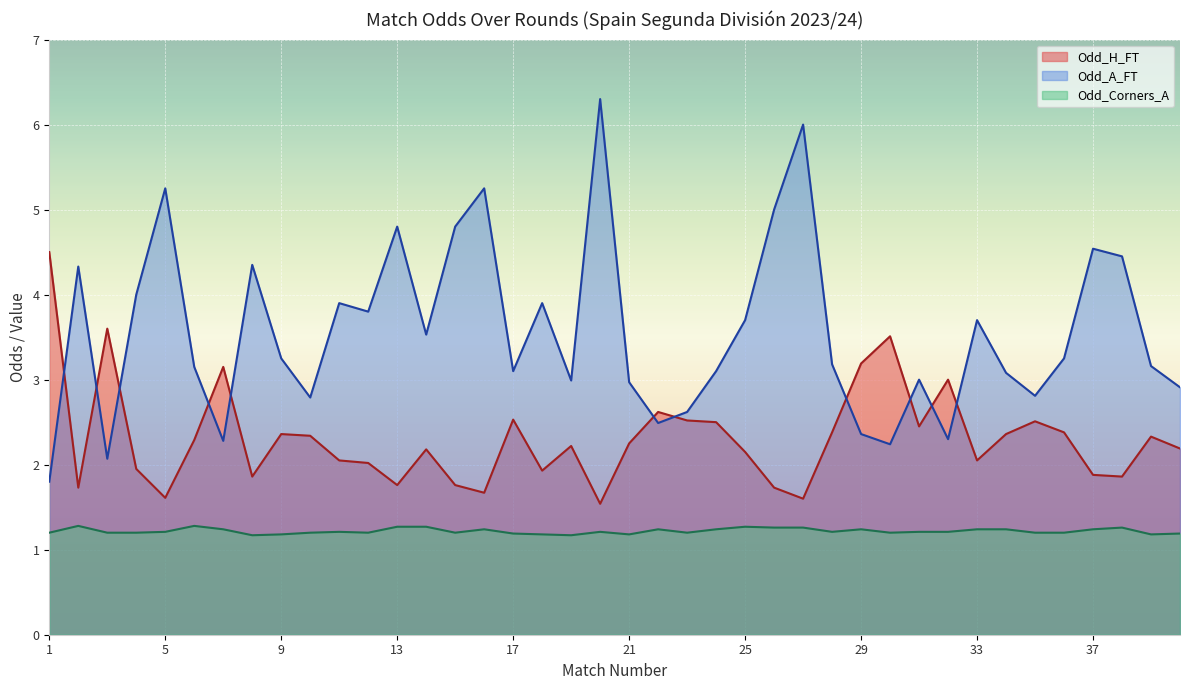

What is the total value across all series at 40?

5.1